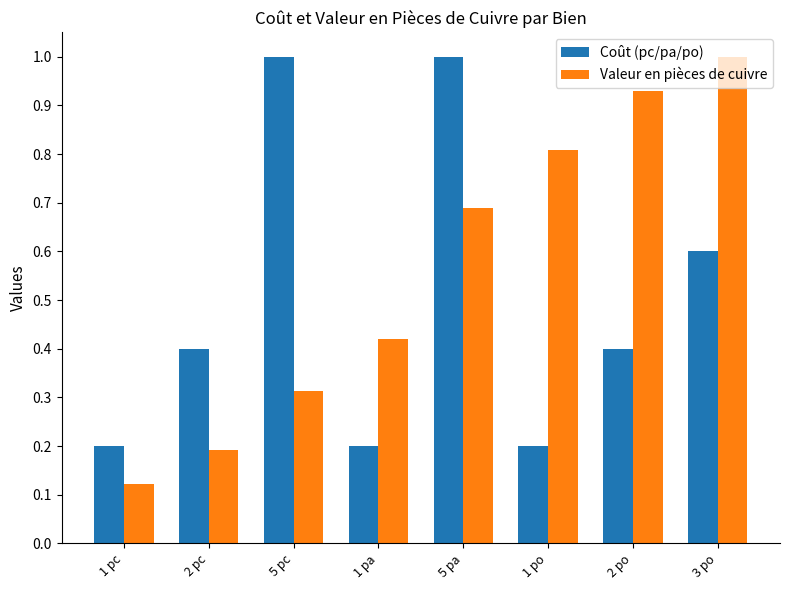

Which series changed the most between 2 pc and 1 po?

Valeur en pièces de cuivre